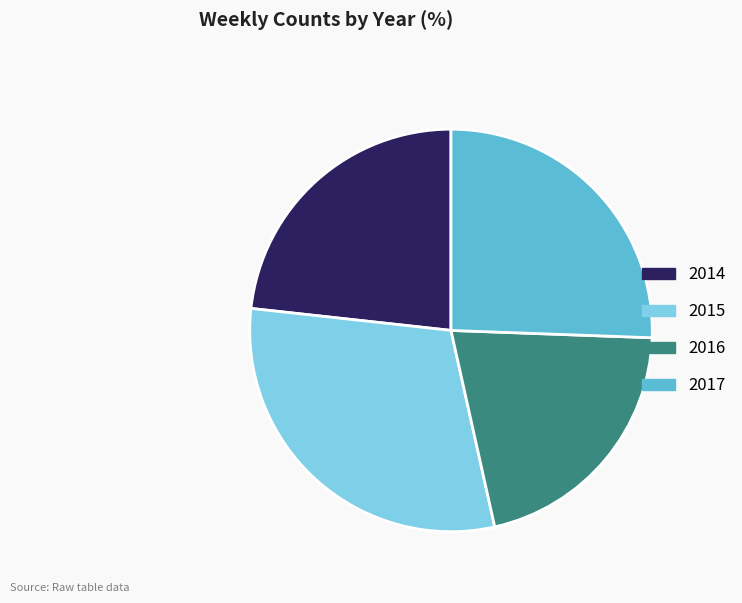

Is 2016 the majority of the pie?

No